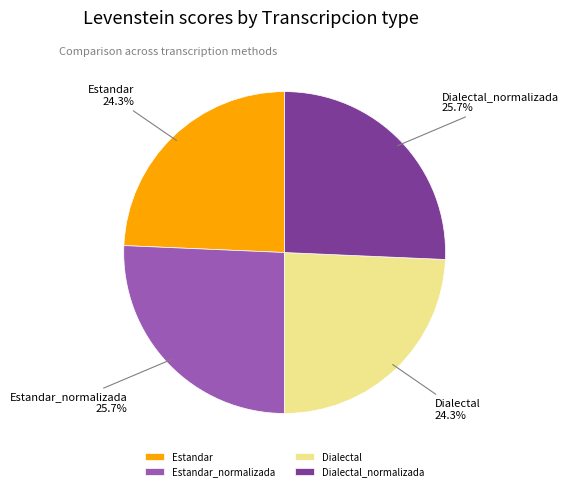

How much of the chart is everything except Estandar?

75.7%